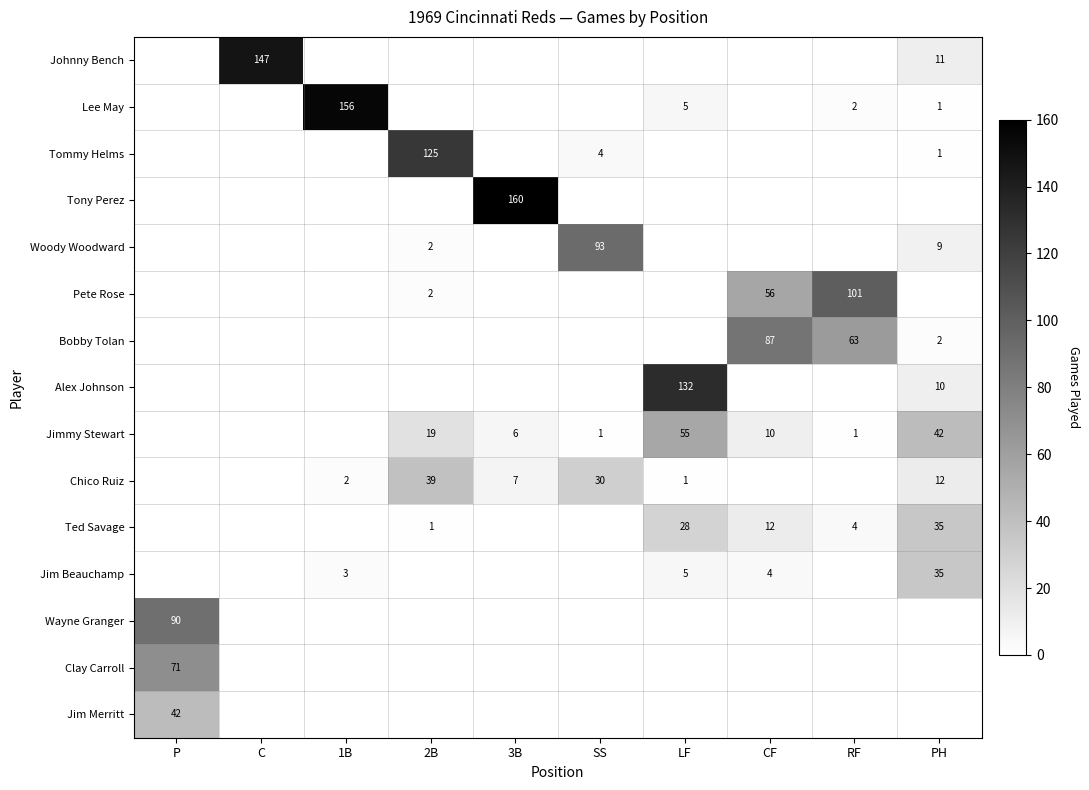

How many distinct data groups are displayed?

15